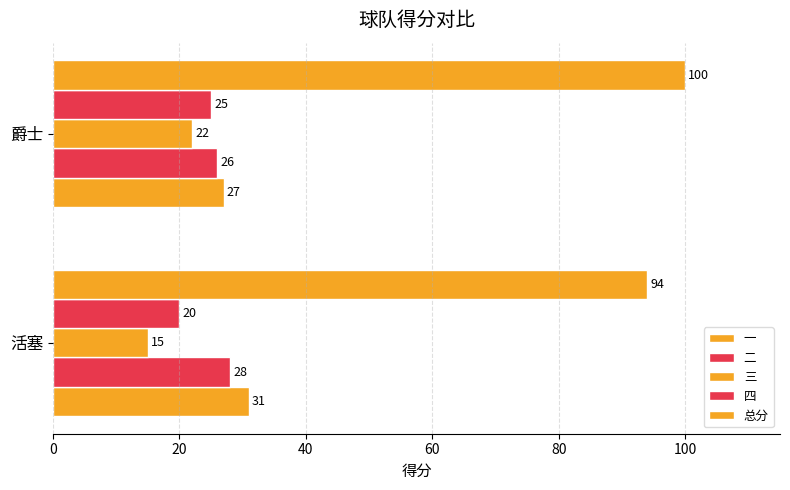

Count the number of data series in this chart.

5